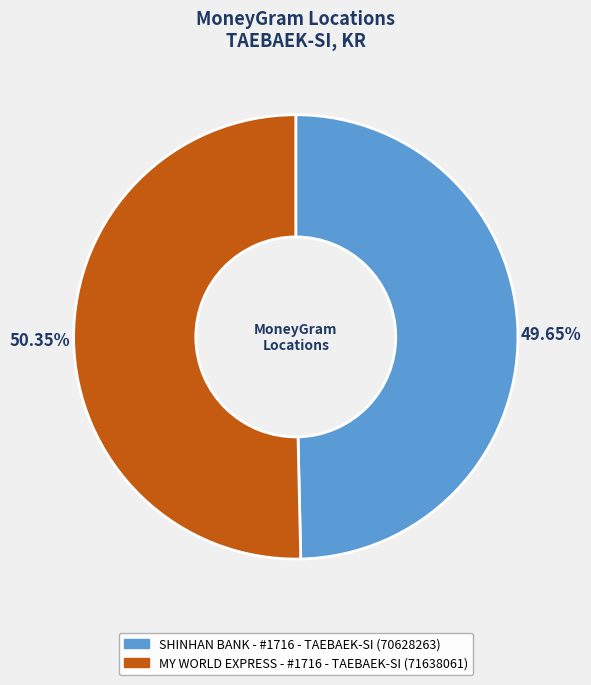

What percentage is the SHINHAN BANK - #1716 - TAEBAEK-SI slice, to the nearest percent?

50%